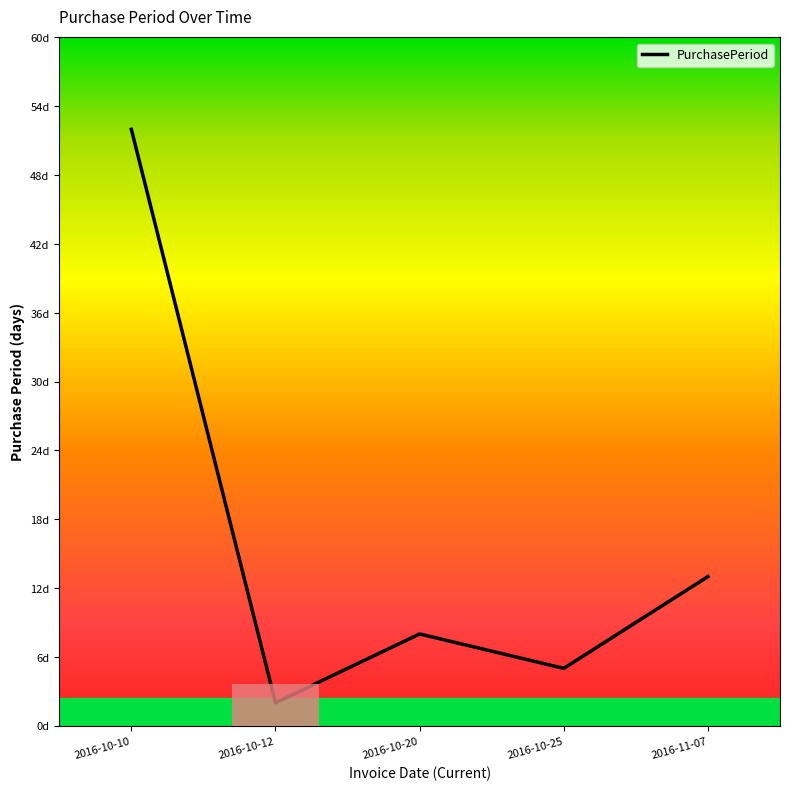

Where is the first local maximum?

2016-10-20